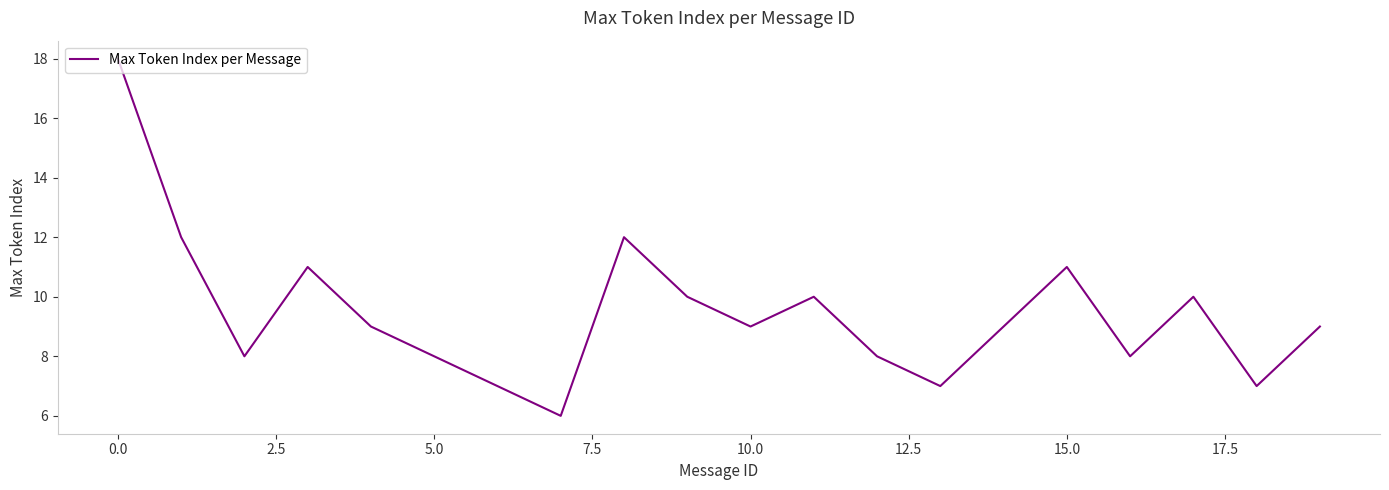

What is the difference between the maximum and minimum values?

12